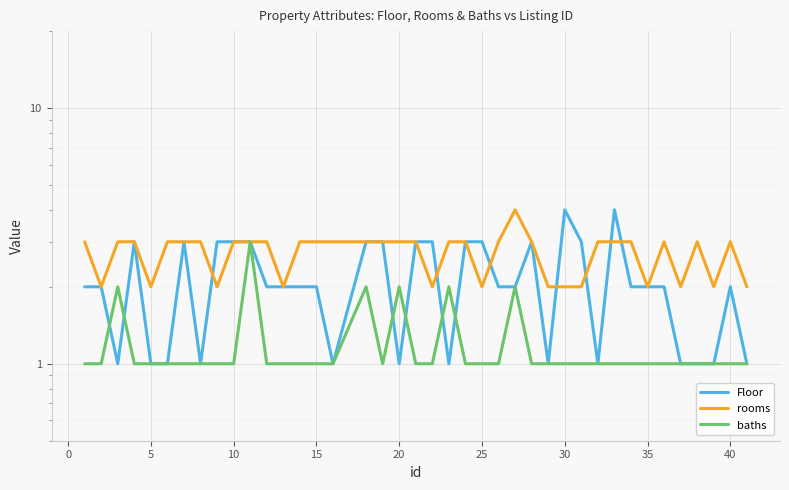

Is this an area chart (filled region under the line)?

No